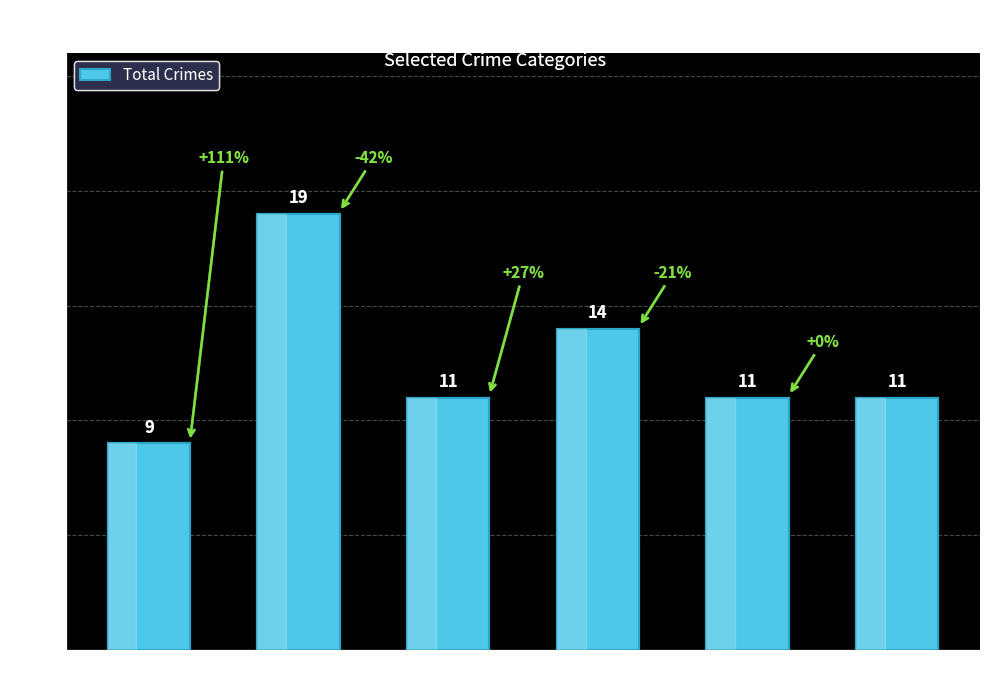

What is the change in value from 2015 to 2020?

+2